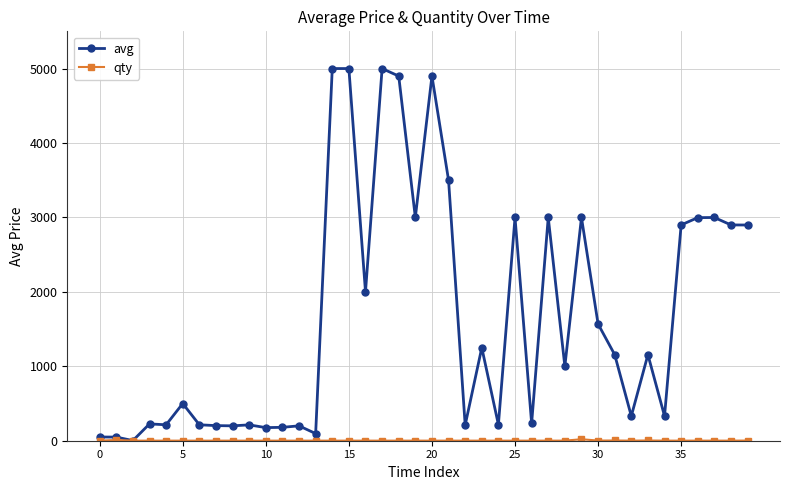

How many lines are shown in the chart?

2